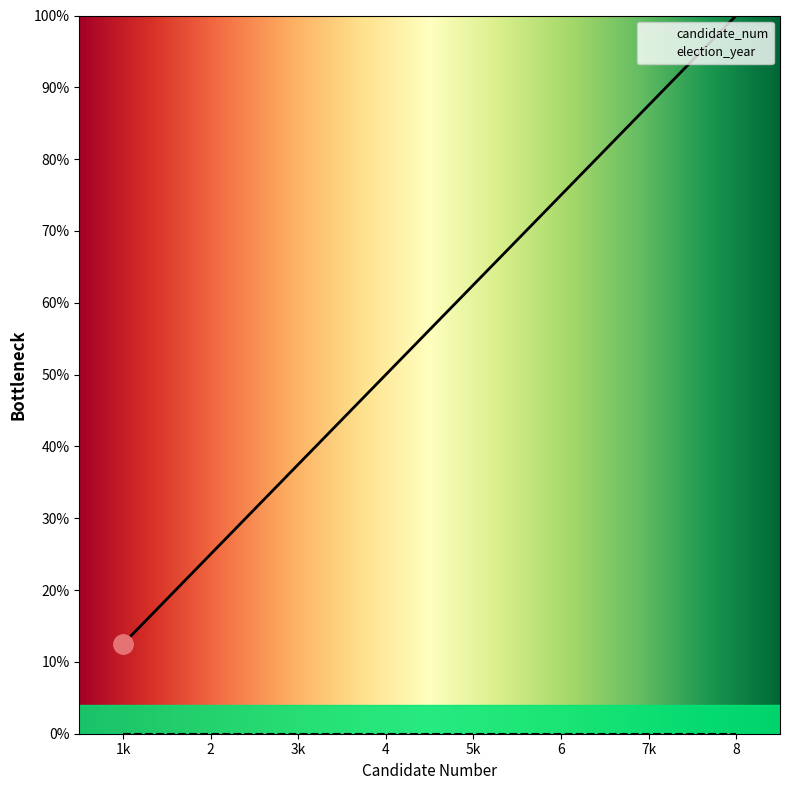

What is the difference between the values at 7 and 6?

12.5